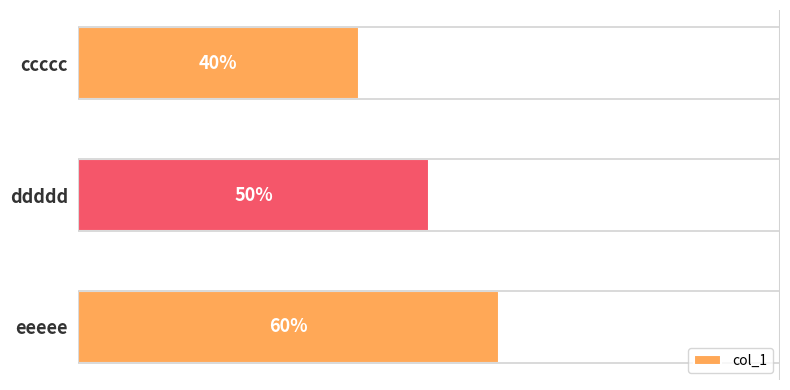

Which category has the lowest value across all series?

ccccc